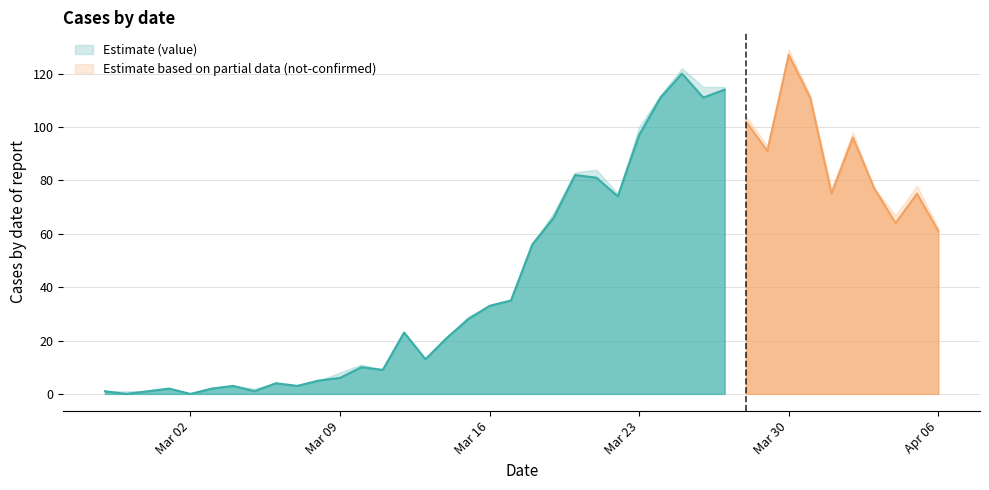

Between 2020-03-09 and 2020-03-10, which series saw the biggest shift?

value